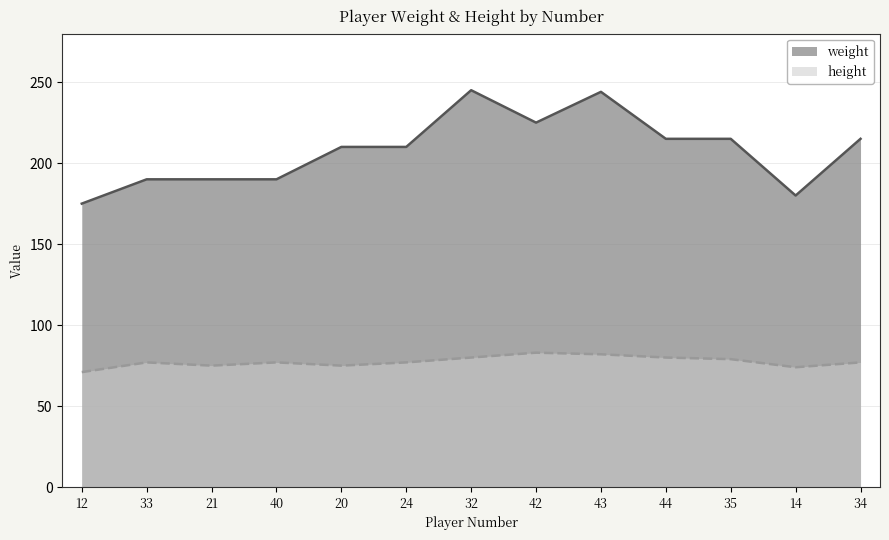

Where is height nearest to the value 77?

33